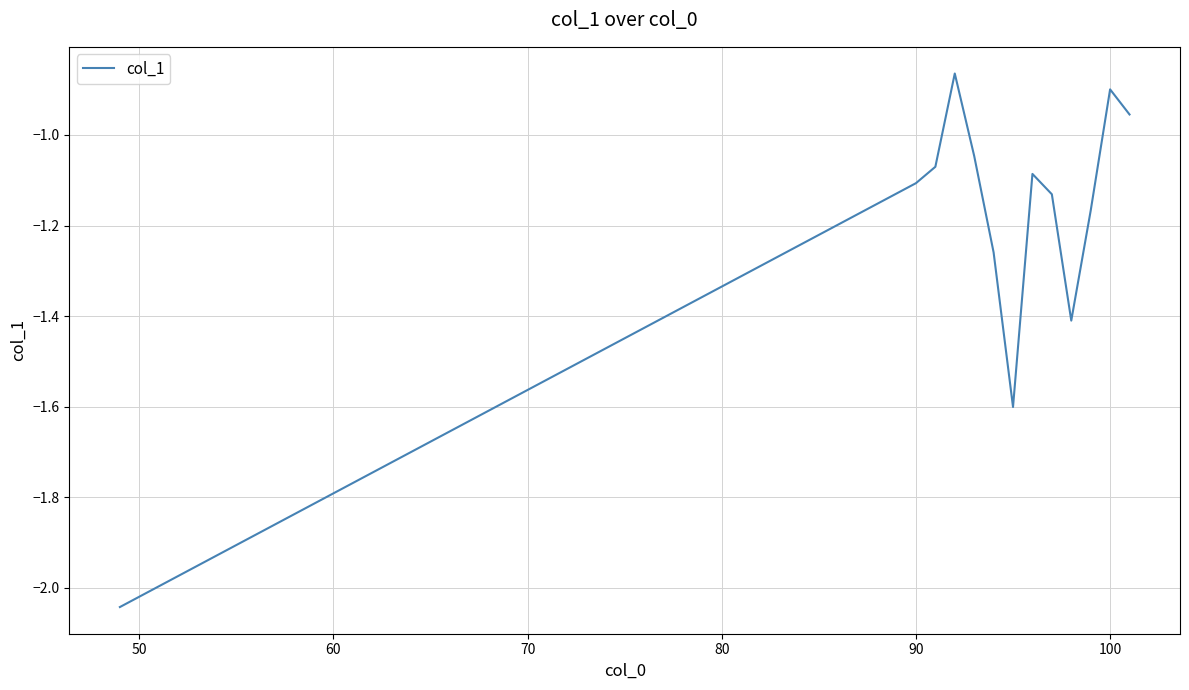

Does the chart have visible grid lines?

Yes